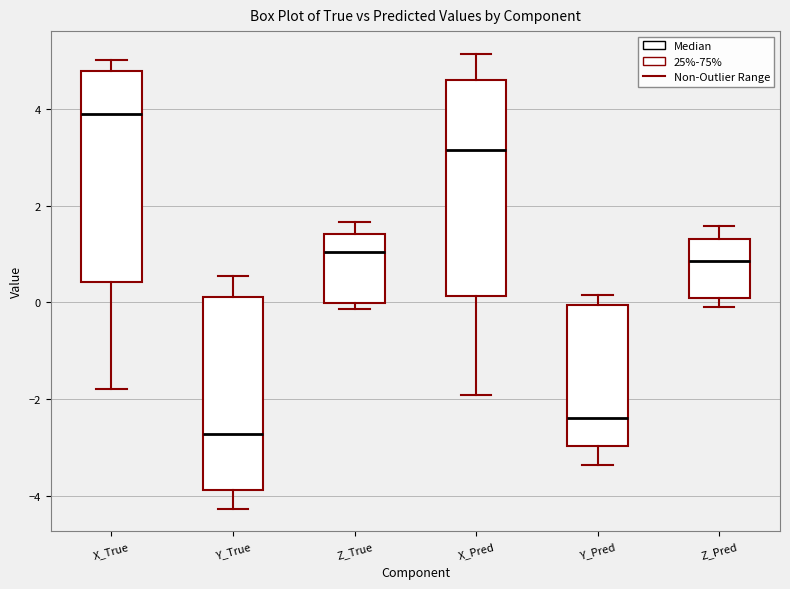

Reading left to right, transcribe this box plot: for each box, give where its median line is, the range the box spans, and where its two whiskers end, as read against the y-axis. The values are not printed on the chart, so give them approximately, as read against the axis.

X_True: median 4.0, box 0.4 to 4.8, whiskers -1.8 to 5.0
Y_True: median -2.8, box -3.8 to 0.2, whiskers -4.2 to 0.6
Z_True: median 1.0, box 0.0 to 1.4, whiskers -0.2 to 1.6
X_Pred: median 3.2, box 0.2 to 4.6, whiskers -2.0 to 5.2
Y_Pred: median -2.4, box -3.0 to 0.0, whiskers -3.4 to 0.2
Z_Pred: median 0.8, box 0.0 to 1.4, whiskers 0.0 (just below the box's lower edge) to 1.6